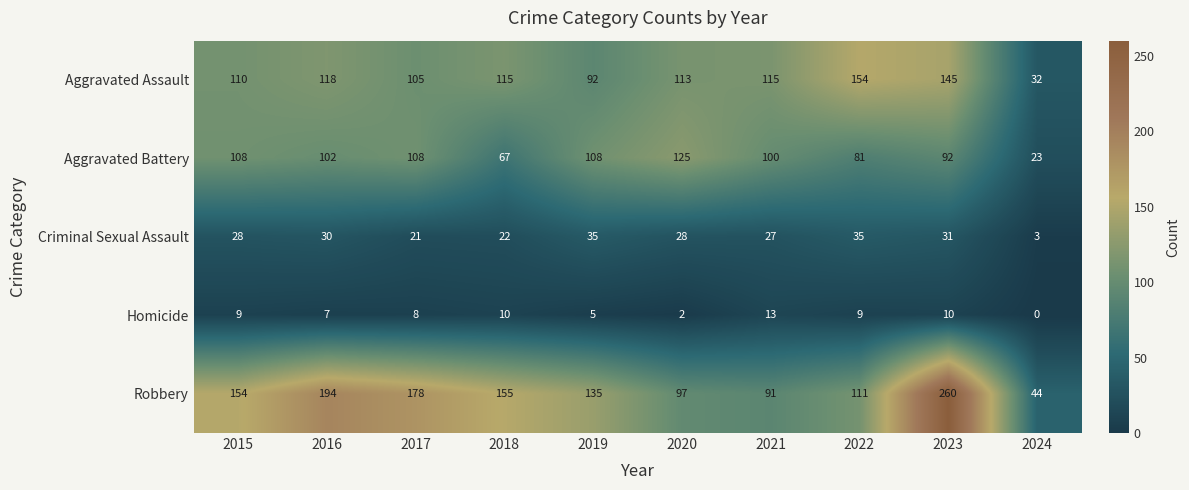

At 2020, list the series in order from smallest to largest.

Homicide, Criminal Sexual Assault, Robbery, Aggravated Assault, Aggravated Battery